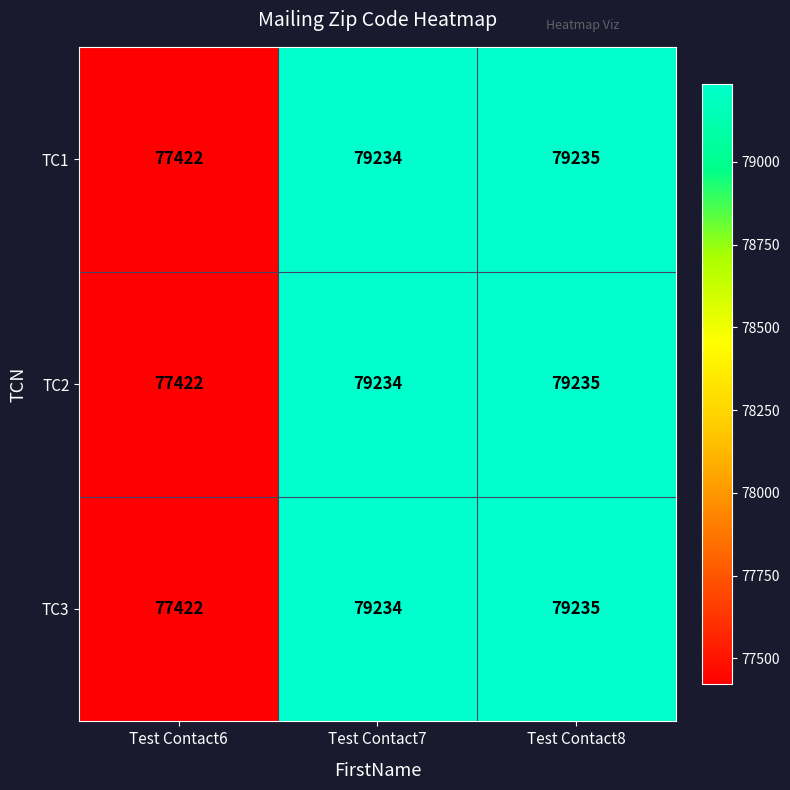

Is it true that TC1 equals 77422 at Test Contact6?

True